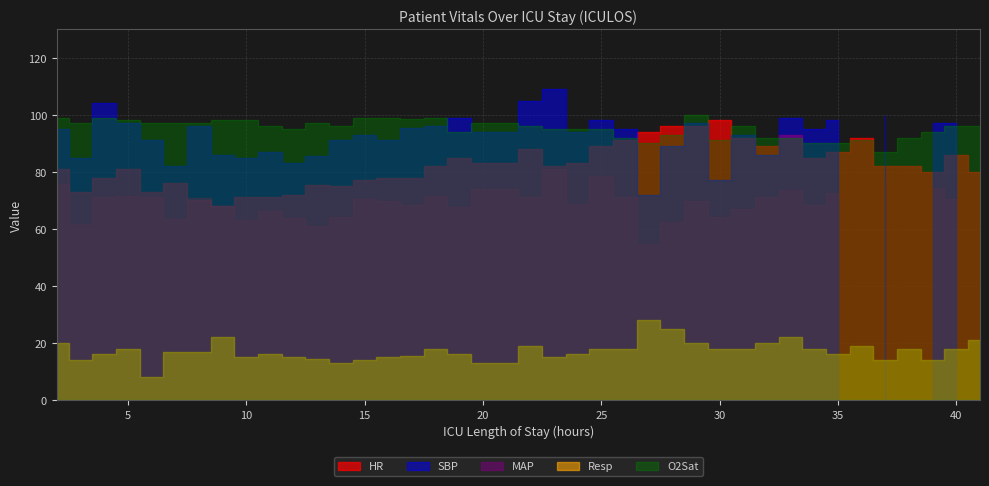

What is the spread (max minus min) of values at 15?

85.0